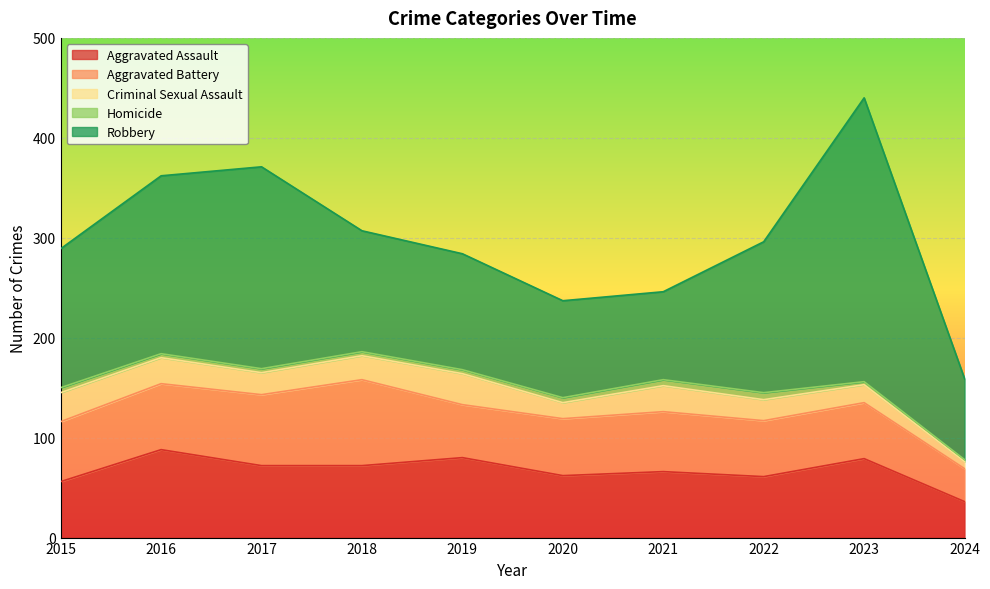

At which label does Criminal Sexual Assault first exceed 24?

2015